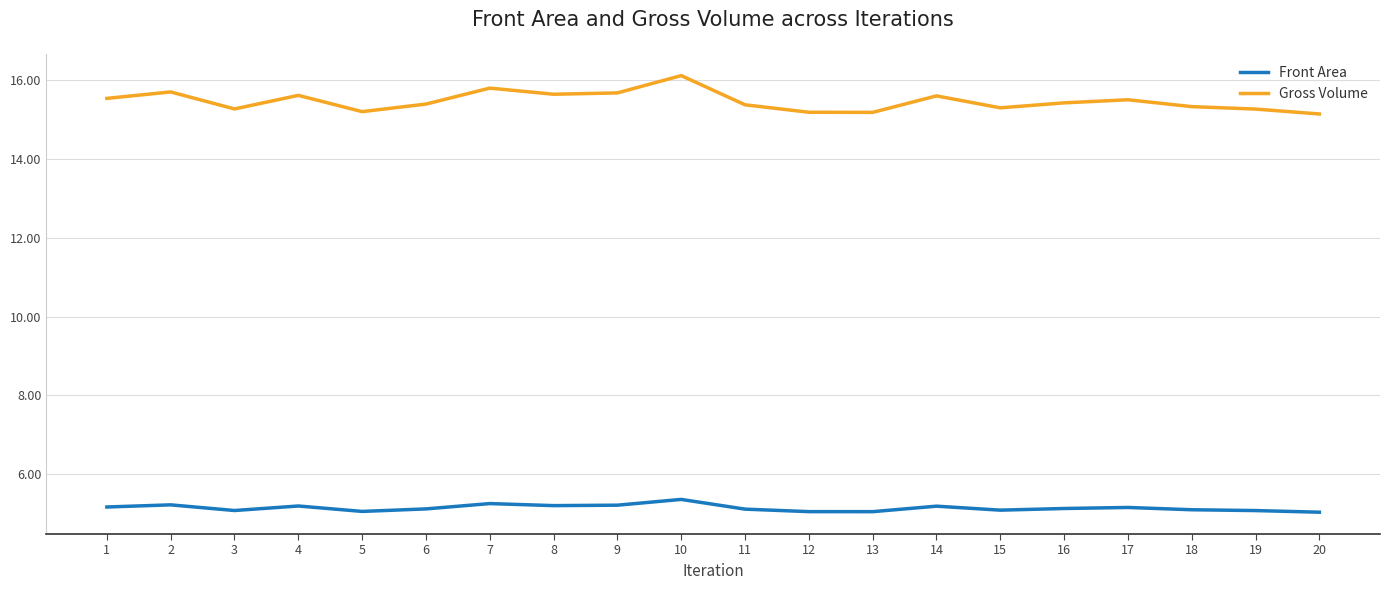

Count the number of data series in this chart.

2